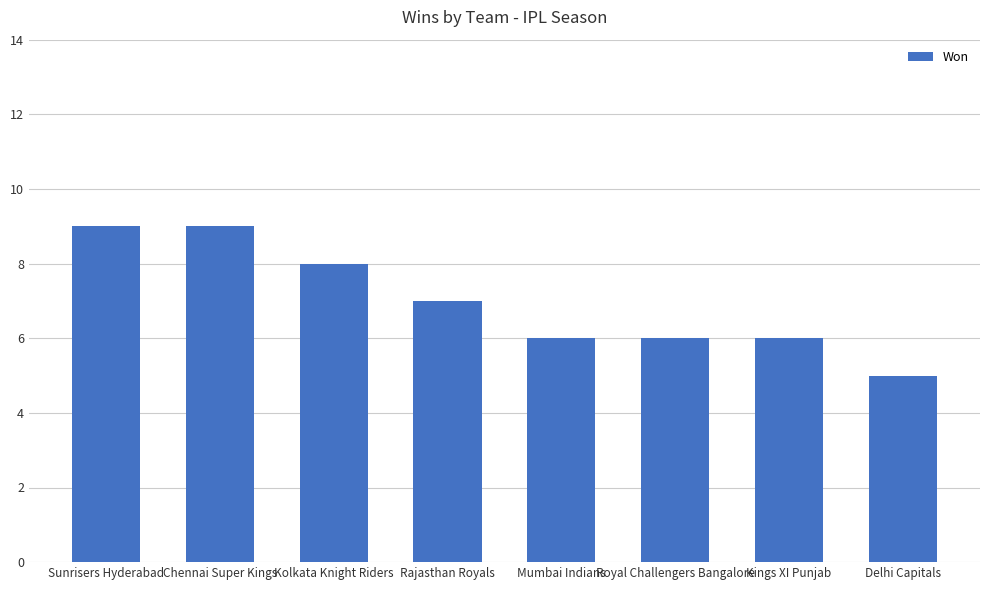

What is the minimum value shown in the chart?

5